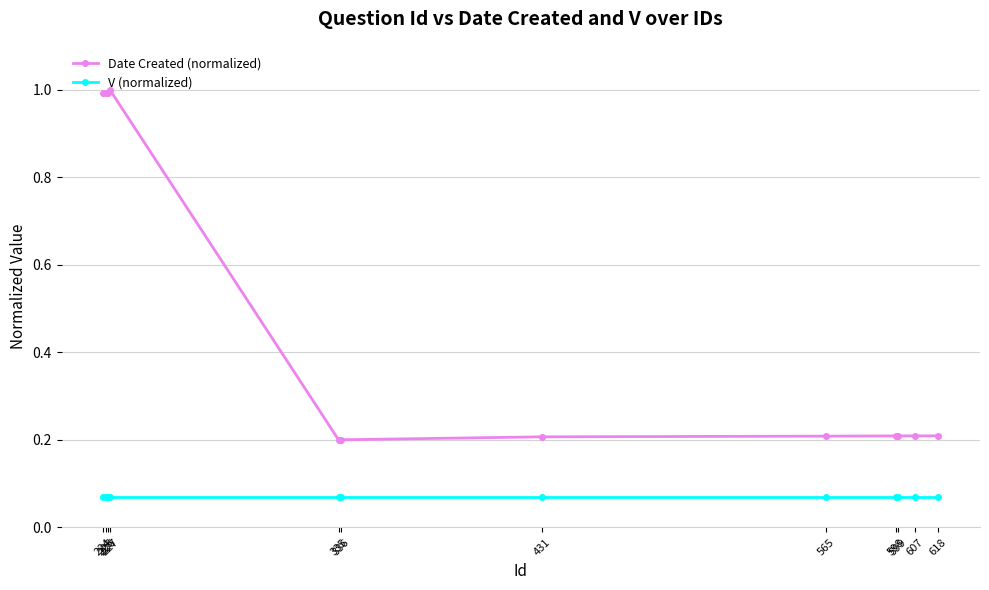

What is the spread (max minus min) of values at 225?

0.9